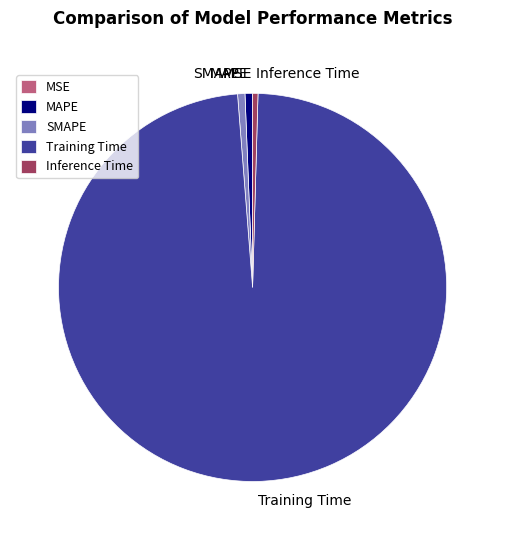

What is the largest slice in the pie chart?

Training Time